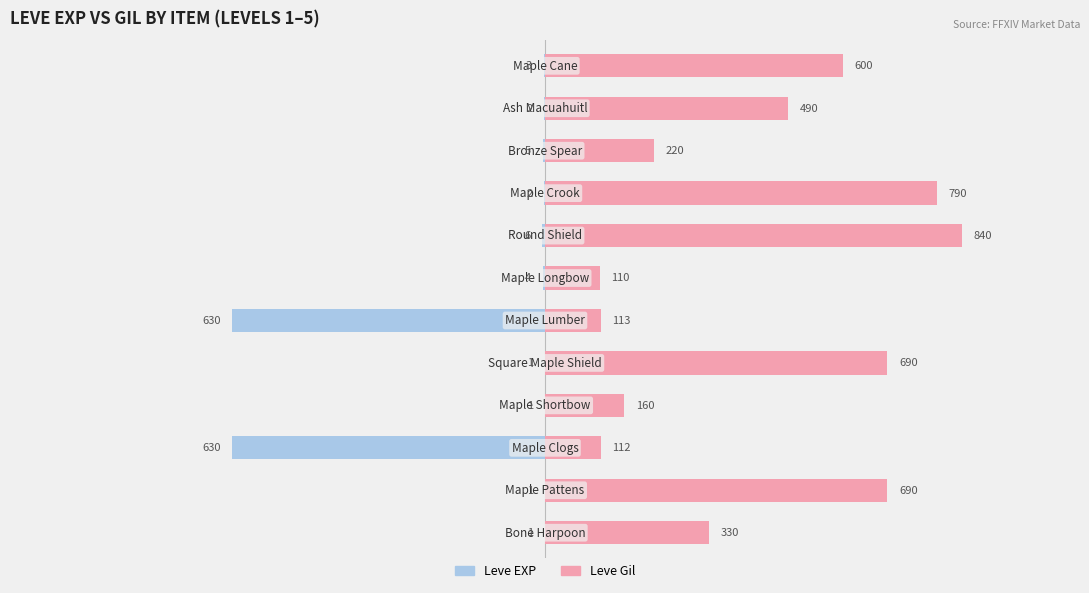

Which series has the widest spread of values?

Leve Gil